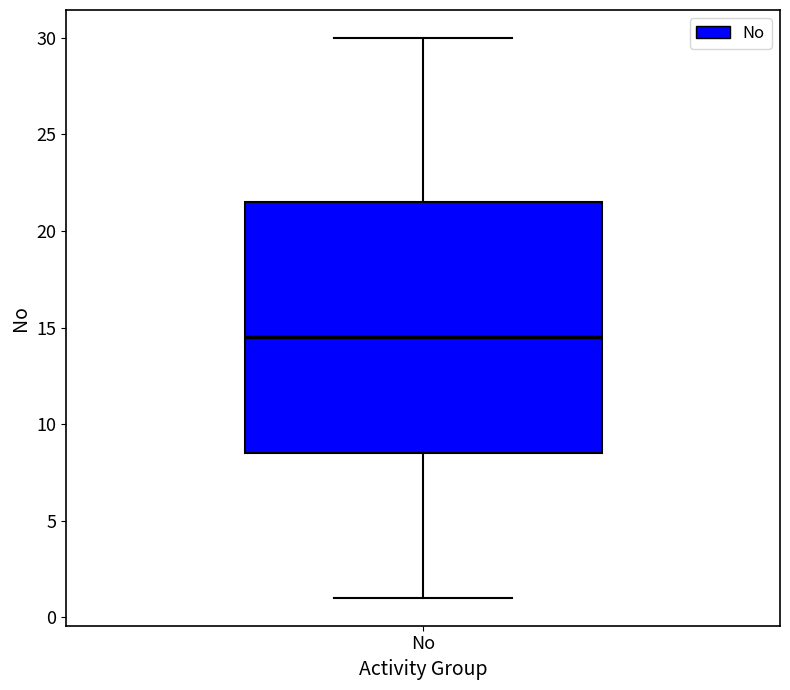

Where is the upper edge of the box for No on the y-axis? The values are not printed on the chart, so give them approximately, as read against the axis.

21.5